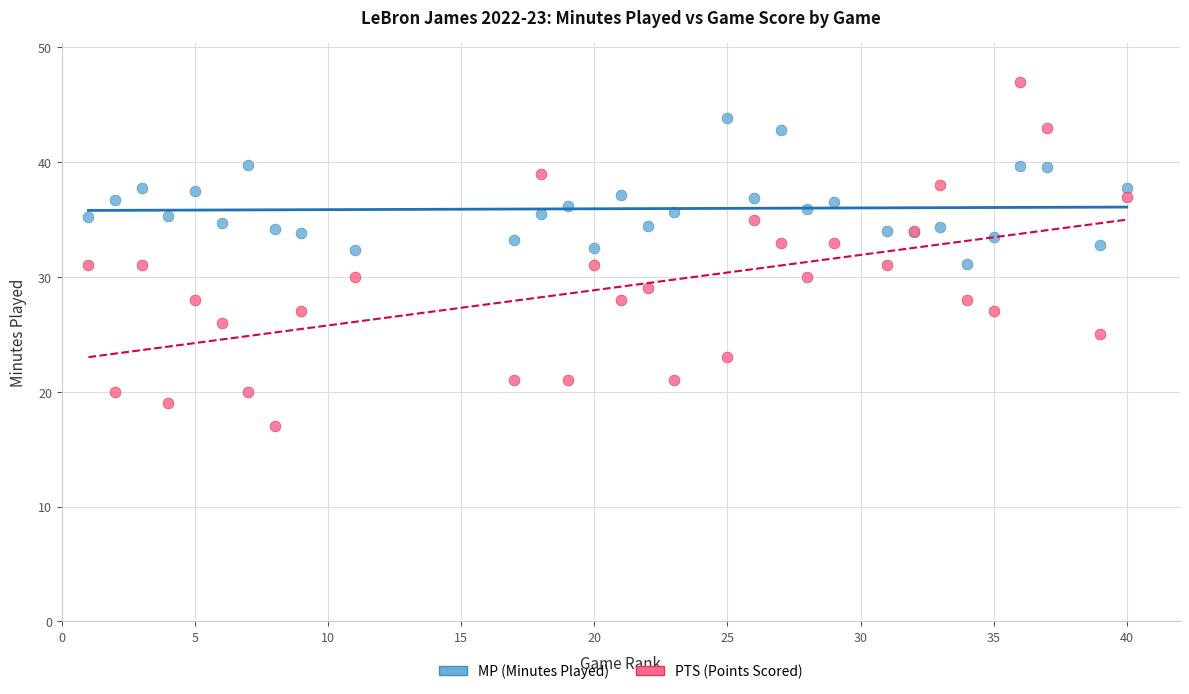

Which series has the largest Y range (max minus min)?

PTS (Points Scored)